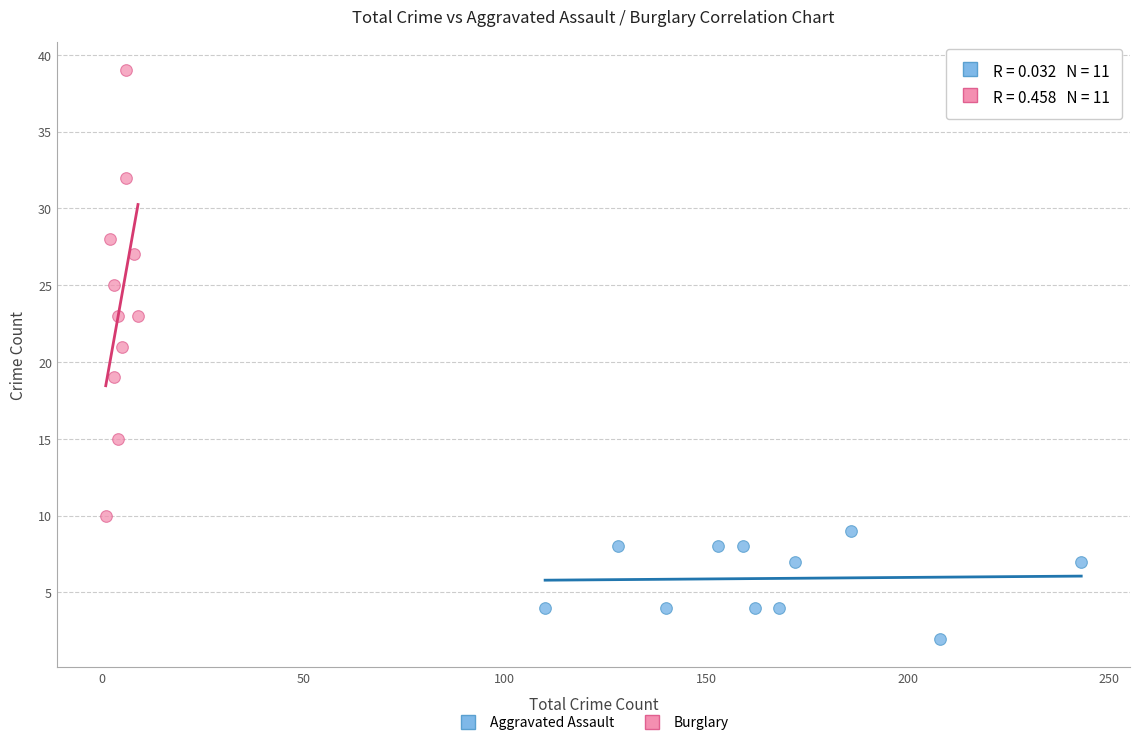

Which series has the widest spread of Y values?

Burglary